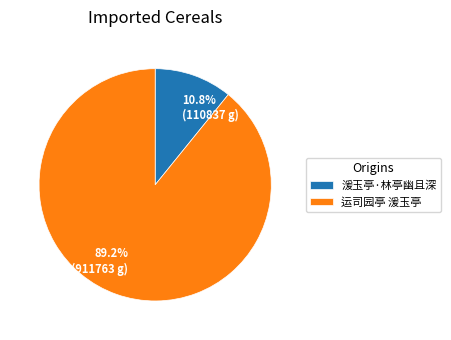

True or false: 湲玉亭·林亭幽且深 accounts for 20% of the total.

False